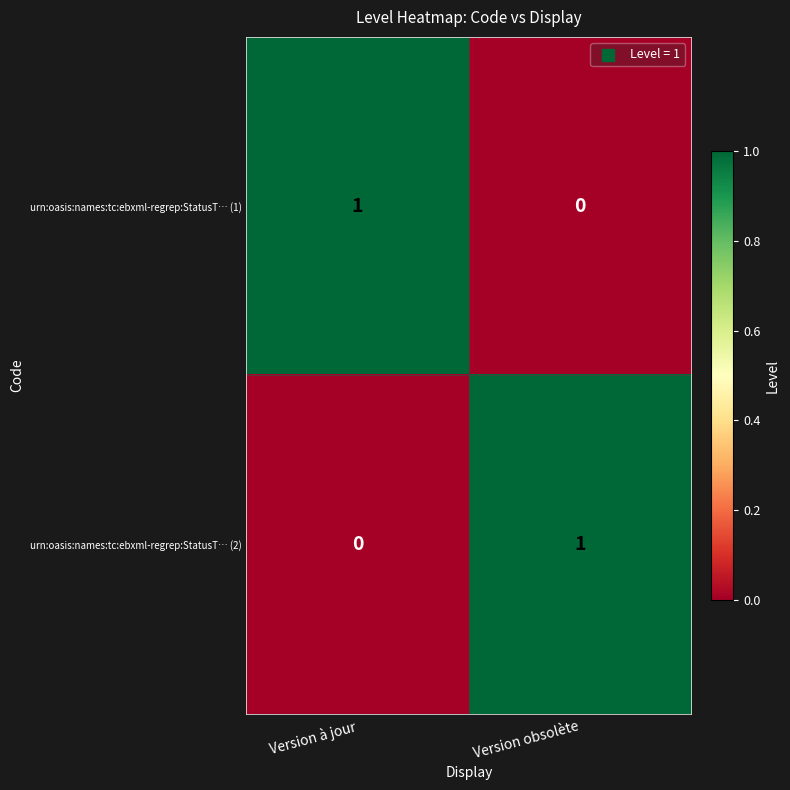

At Version obsolète, list the series in order from largest to smallest.

urn:oasis:names:tc:ebxml-regrep:StatusT… (2), urn:oasis:names:tc:ebxml-regrep:StatusT… (1)